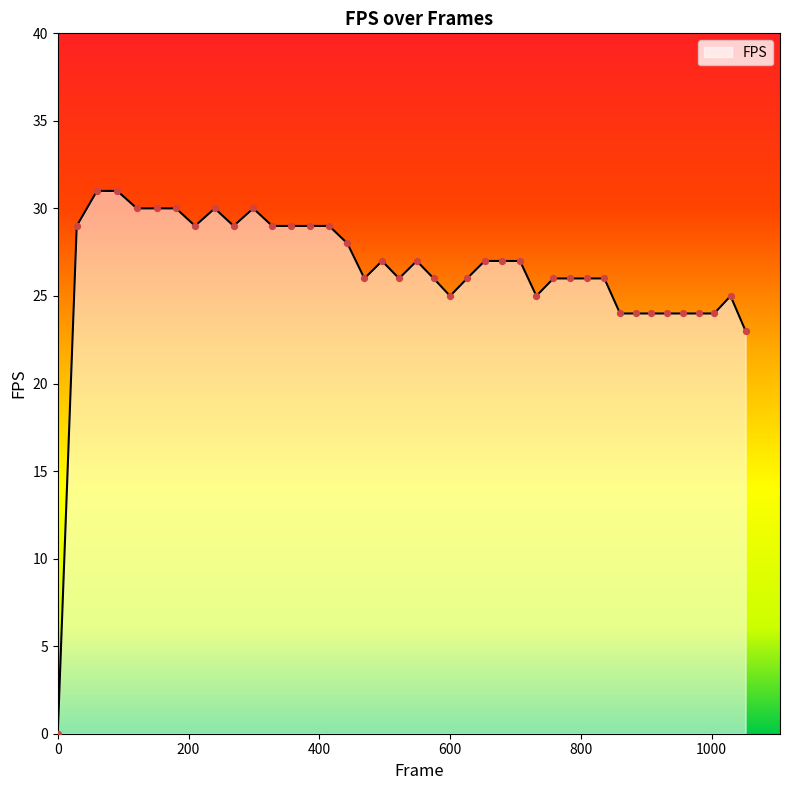

What is the difference between the maximum and minimum values?

31